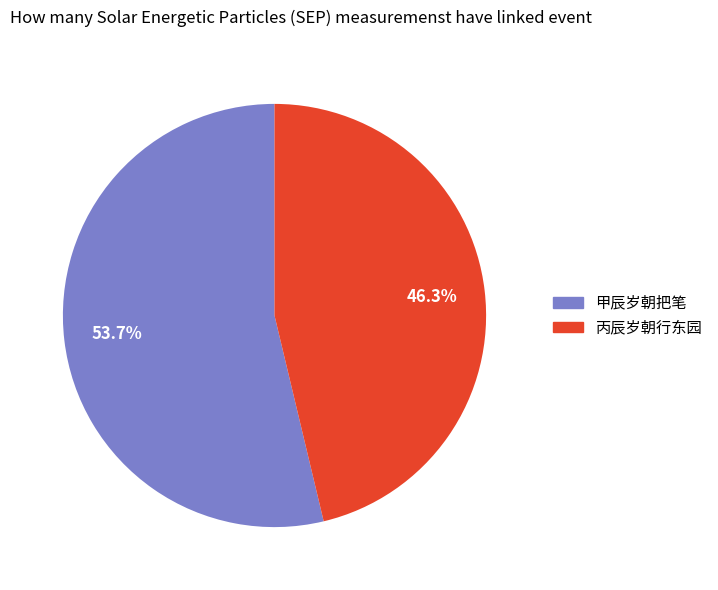

The 甲辰岁朝把笔 slice represents 1% of the pie. True or false?

False